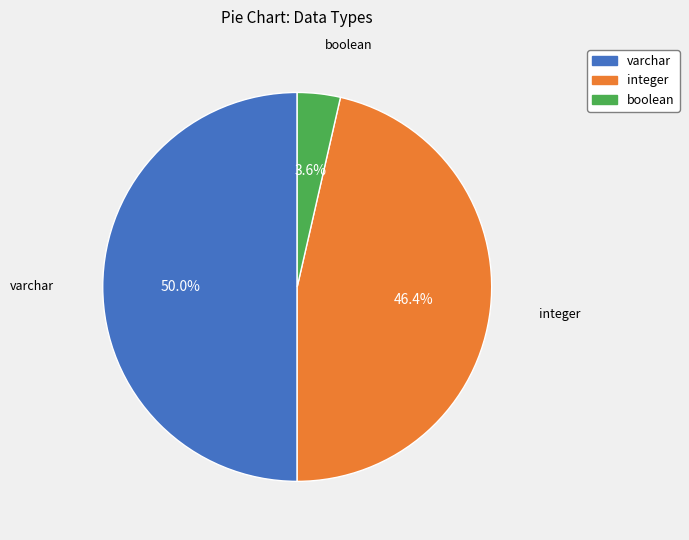

How many slices are in this pie chart?

3